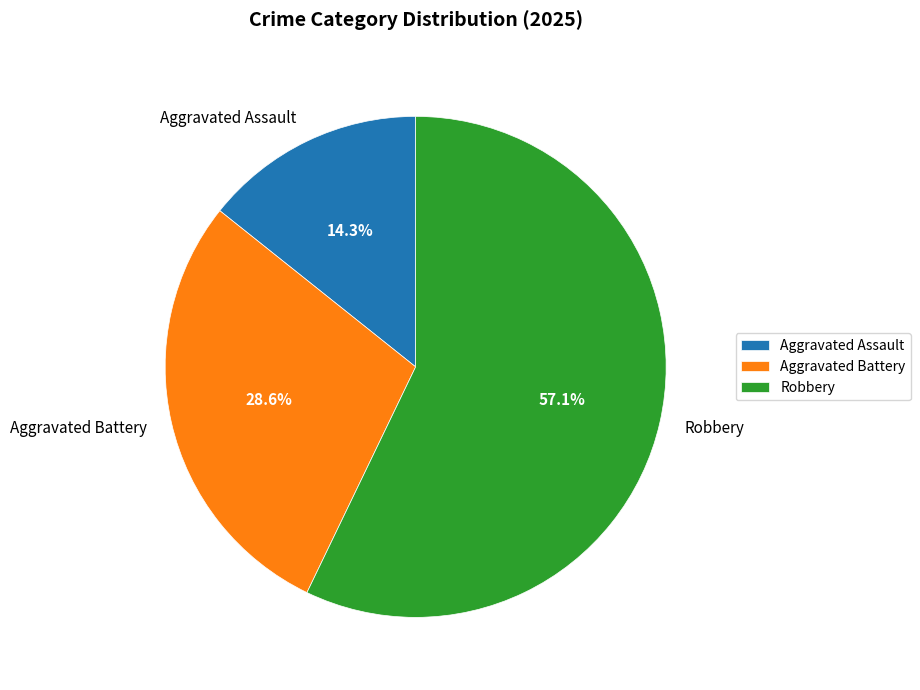

Rank the categories by value from highest to lowest.

Robbery, Aggravated Battery, Aggravated Assault